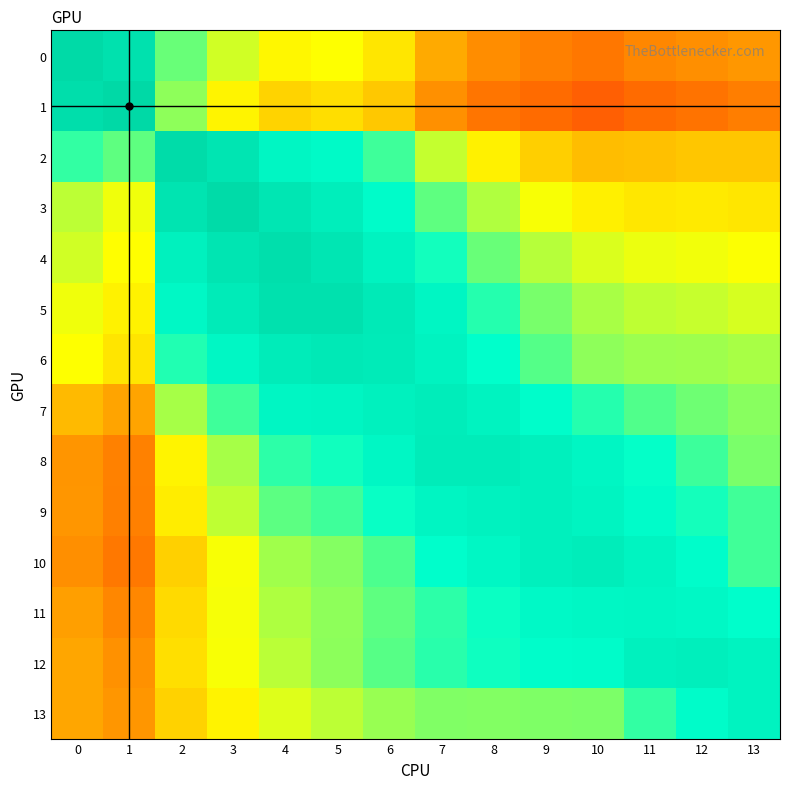

How many distinct data groups are displayed?

14